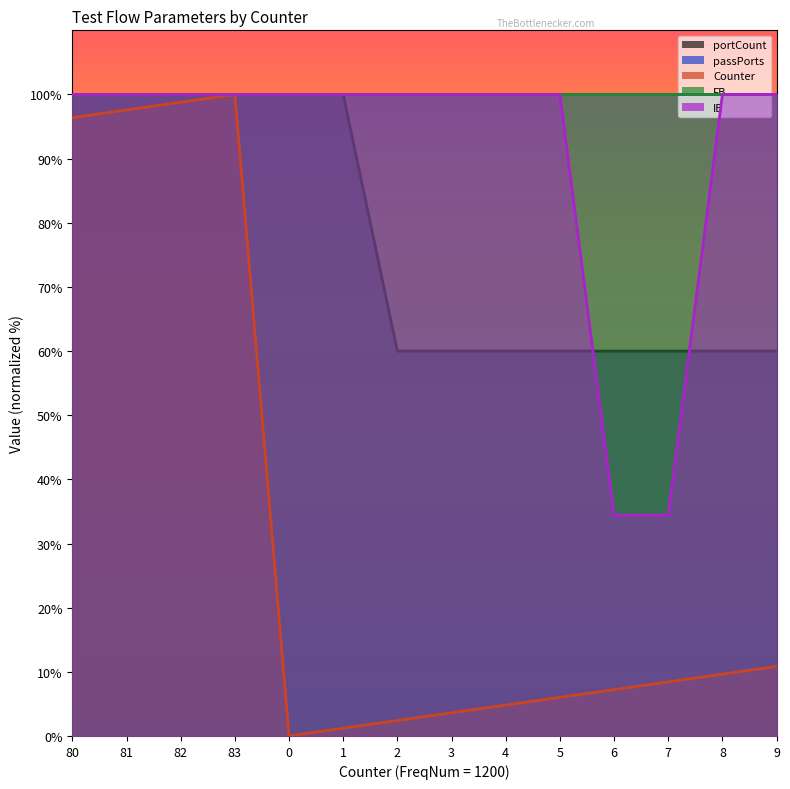

At how many categories does at least one series exceed 32?

14